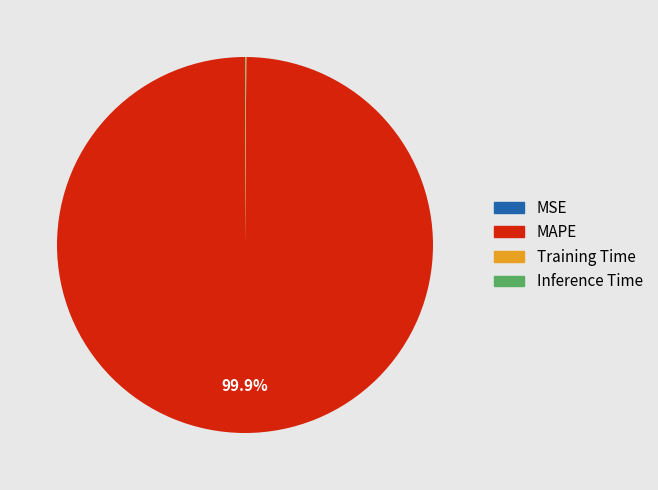

Which category has the biggest portion of the pie?

MAPE